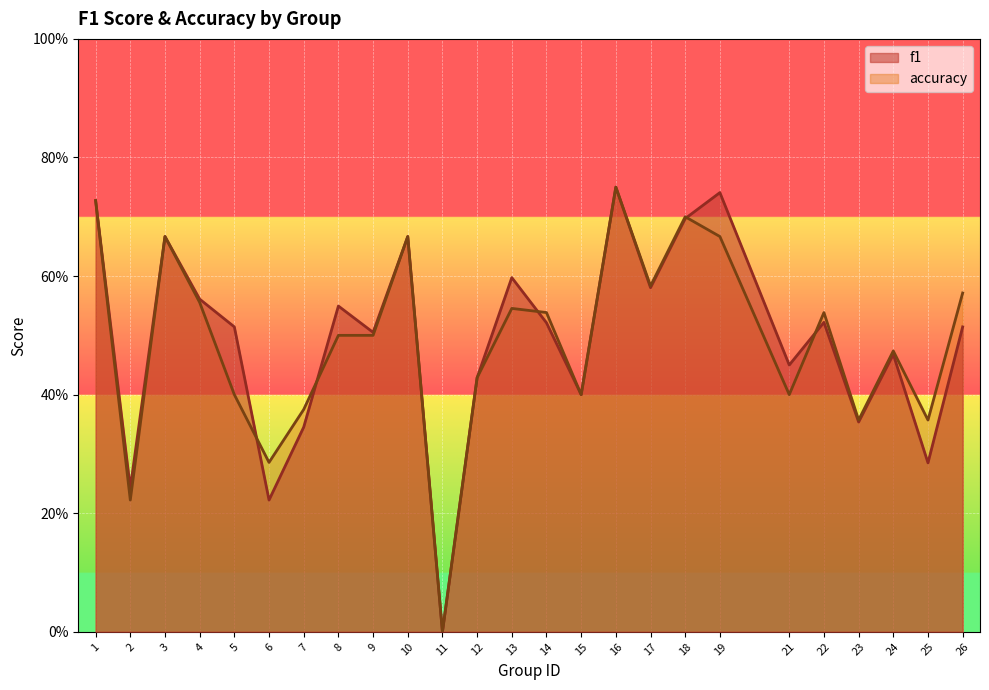

Reading right to left, list all the values displayed in this chart.

f1: 0.5	0.3	0.5	0.4	0.5	0.5	0.7	0.7	0.6	0.8	0.4	0.5	0.6	0.4	0.0	0.7	0.5	0.5	0.3	0.2	0.5	0.6	0.7	0.2	0.7
accuracy: 0.6	0.4	0.5	0.4	0.5	0.4	0.7	0.7	0.6	0.8	0.4	0.5	0.5	0.4	0.0	0.7	0.5	0.5	0.4	0.3	0.4	0.6	0.7	0.2	0.7